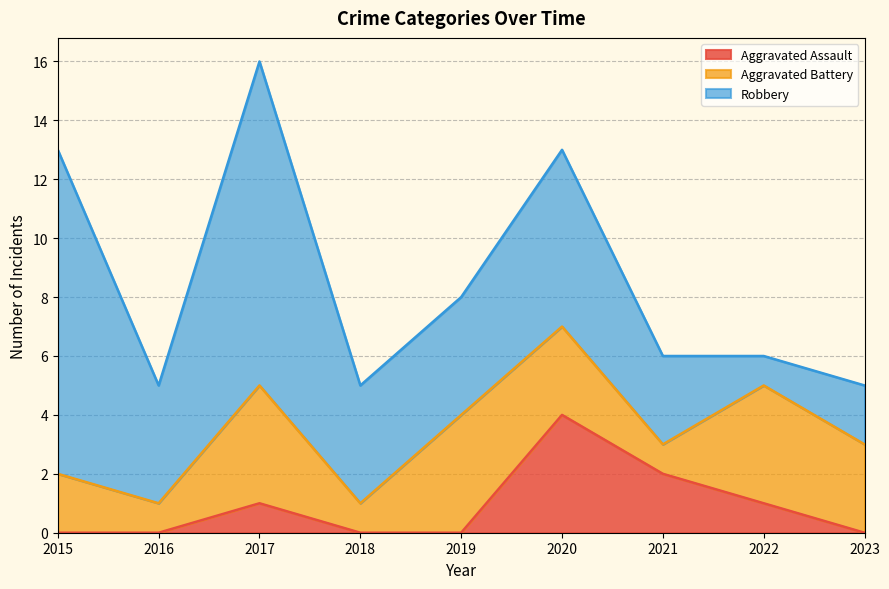

What is the difference between the highest and lowest values at 2018?

4